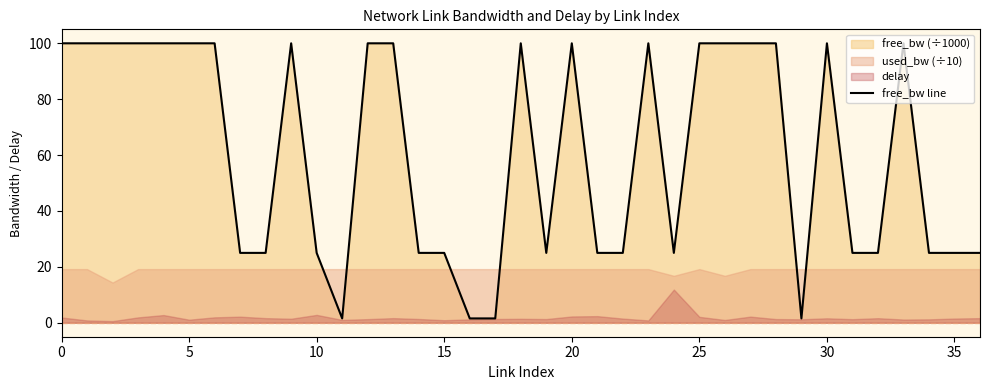

Reading left to right, extract all data points from this chart.

100.0	100.0	100.0	100.0	100.0	100.0	100.0	25.0	25.0	100.0	25.0	1.5	100.0	100.0	25.0	25.0	1.5	1.5	100.0	25.0	100.0	25.0	25.0	100.0	25.0	100.0	100.0	100.0	100.0	1.5	100.0	25.0	25.0	100.0	25.0	25.0	25.0